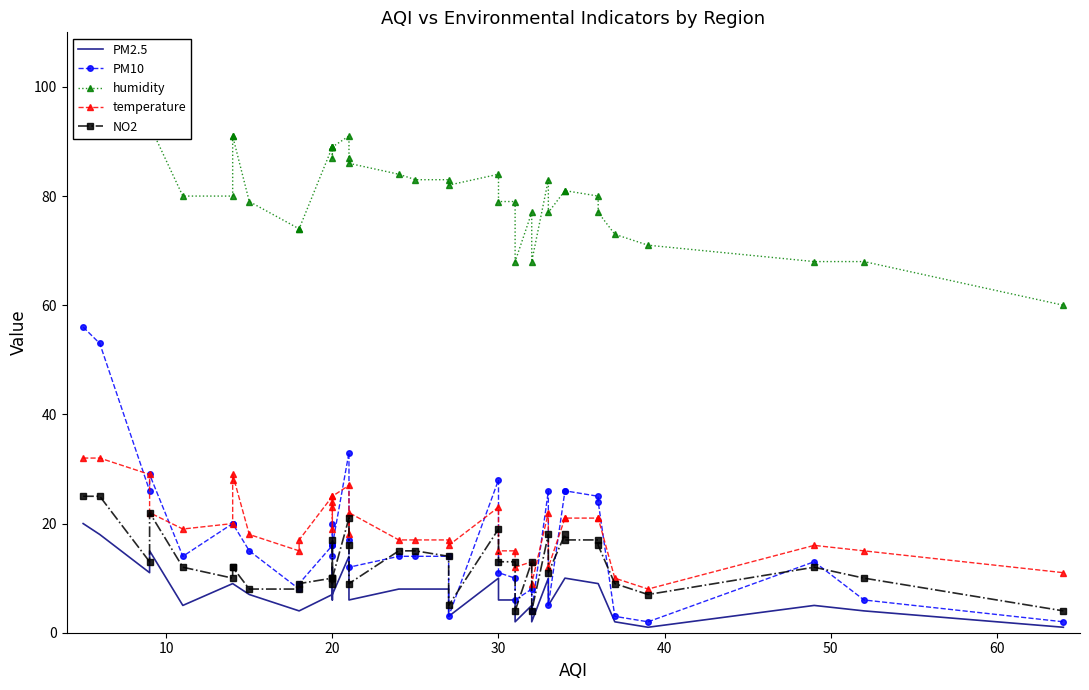

Reading right to left, list all the values displayed in this chart.

PM2.5: 1	4	5	1	2	9	9	10	10	5	10	2	5	2	6	6	10	3	8	8	8	6	11	14	7	7	12	6	7	4	4	7	9	9	9	5	15	11	18	20
PM10: 2	6	13	2	3	24	25	26	26	5	26	4	8	6	10	11	28	3	14	14	14	12	17	33	16	16	20	14	16	9	8	15	20	20	20	14	29	26	53	56
humidity: 60	68	68	71	73	77	80	81	81	77	83	68	77	68	79	79	84	82	83	83	84	86	87	91	89	89	89	87	89	74	74	79	91	91	80	80	93	95	97	101
temperature: 11	15	16	8	10	21	21	21	21	12	22	9	13	12	15	15	23	16	17	17	17	22	18	27	25	24	19	23	25	17	15	18	29	28	20	19	22	29	32	32
NO2: 4	10	12	7	9	16	17	17	18	11	18	4	13	4	13	13	19	5	14	15	15	9	16	21	10	10	17	9	10	9	8	8	12	12	10	12	22	13	25	25